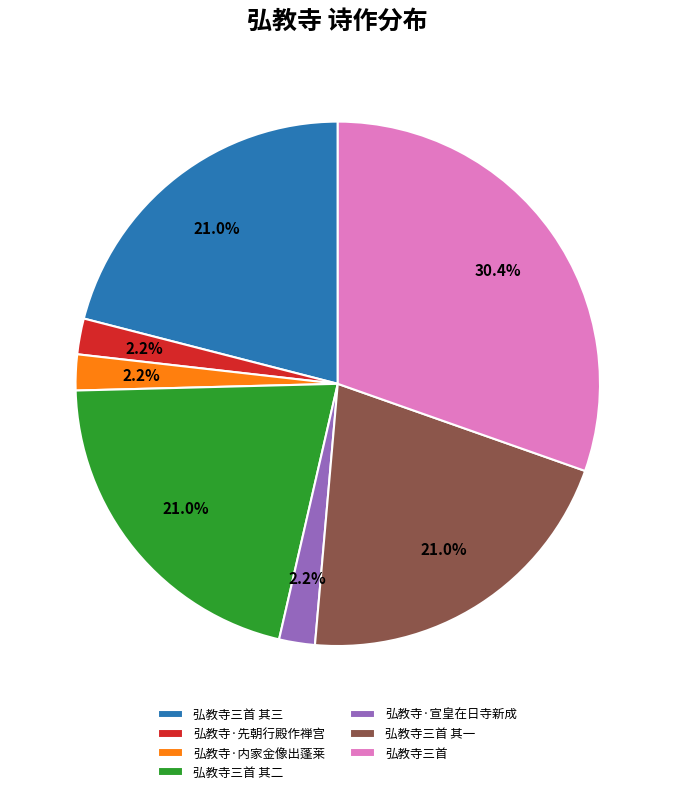

How many slices are in this pie chart?

7